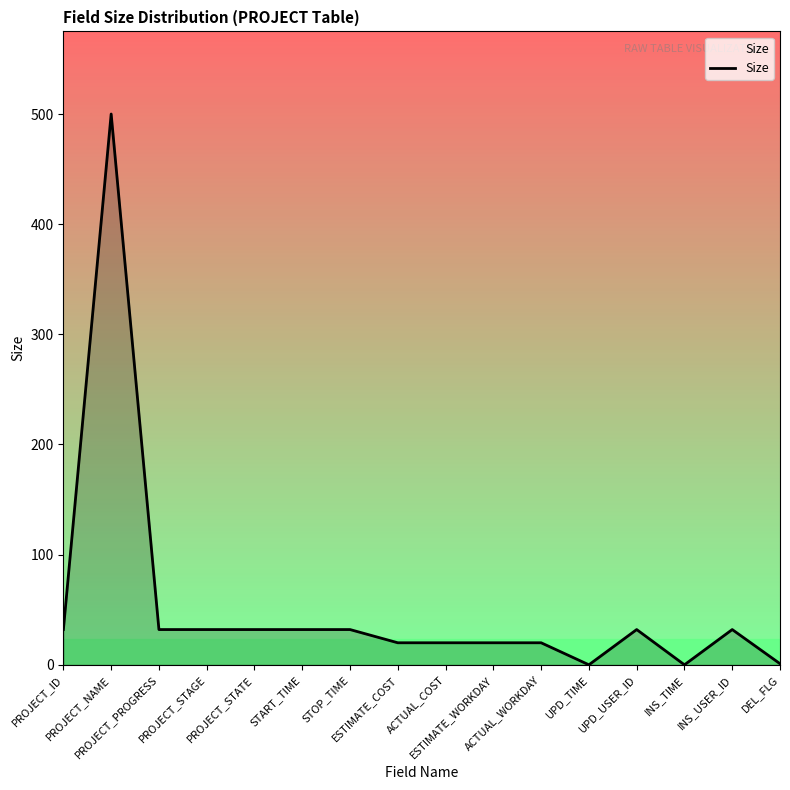

What is the greatest value displayed?

500